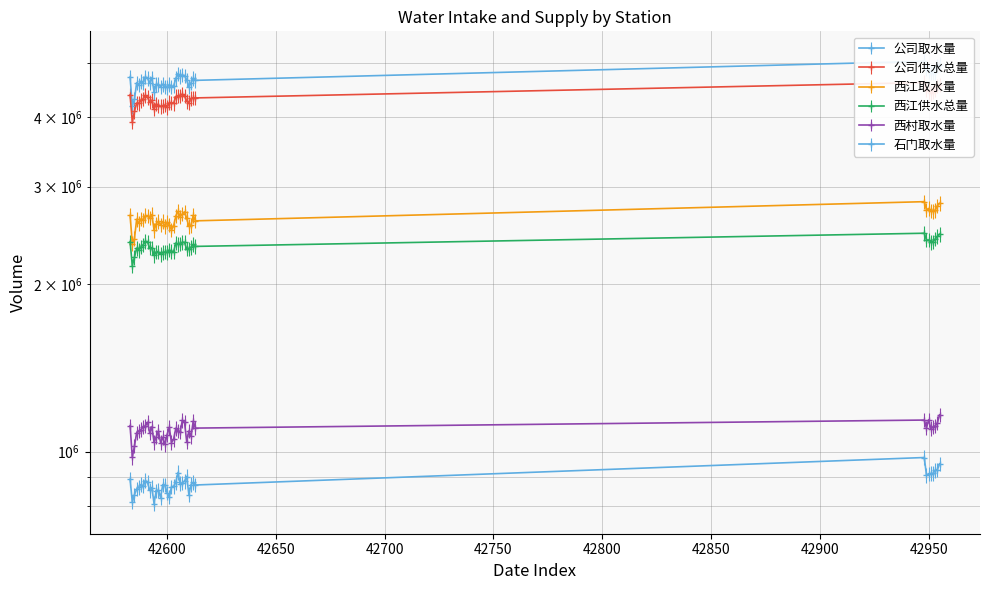

At which label is 石门取水量 closest to 891373?

42583